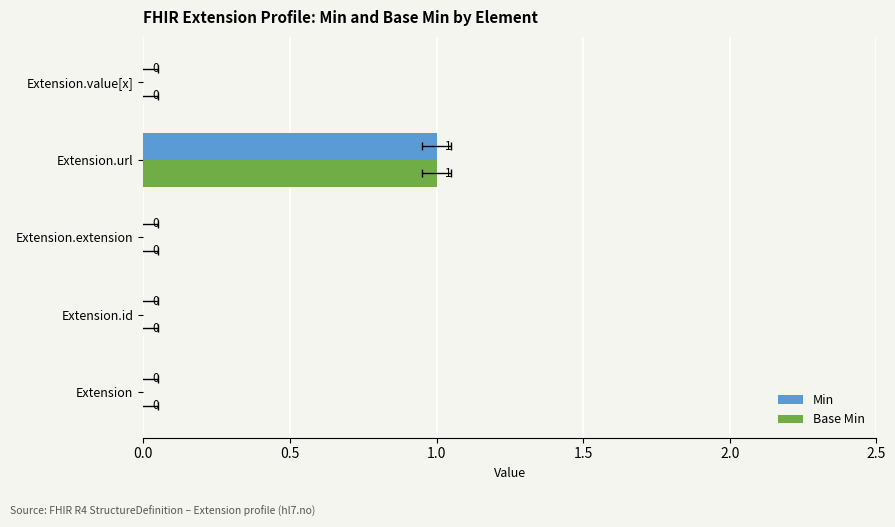

The Base Min series shows 1 at Extension.url. True or false?

False